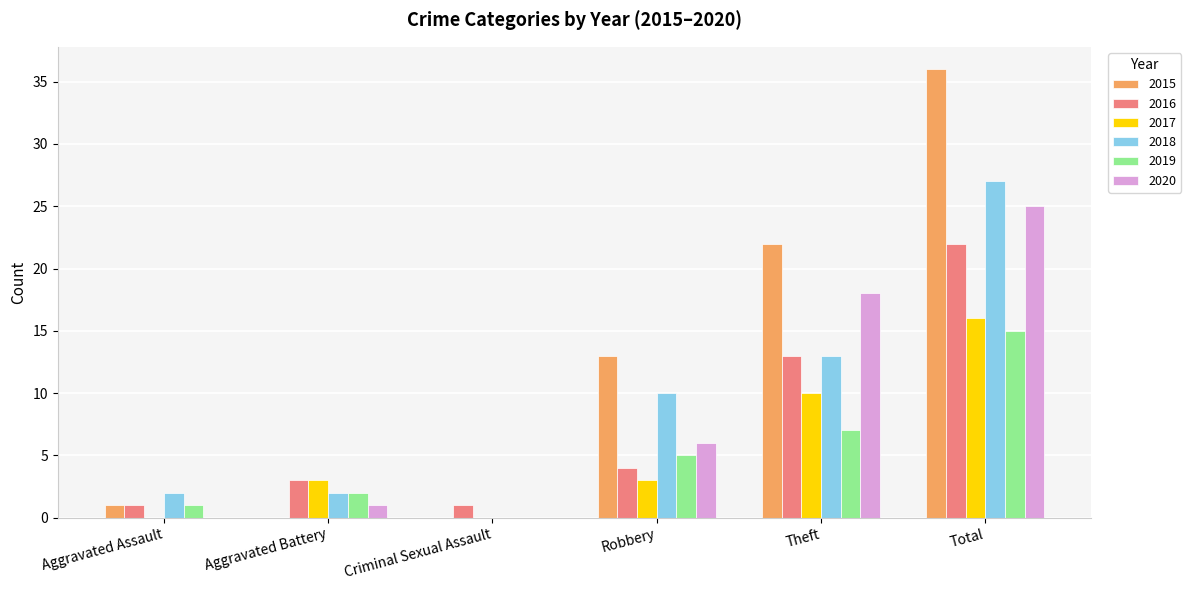

The value of 2020 at Total is 35. True or false?

False